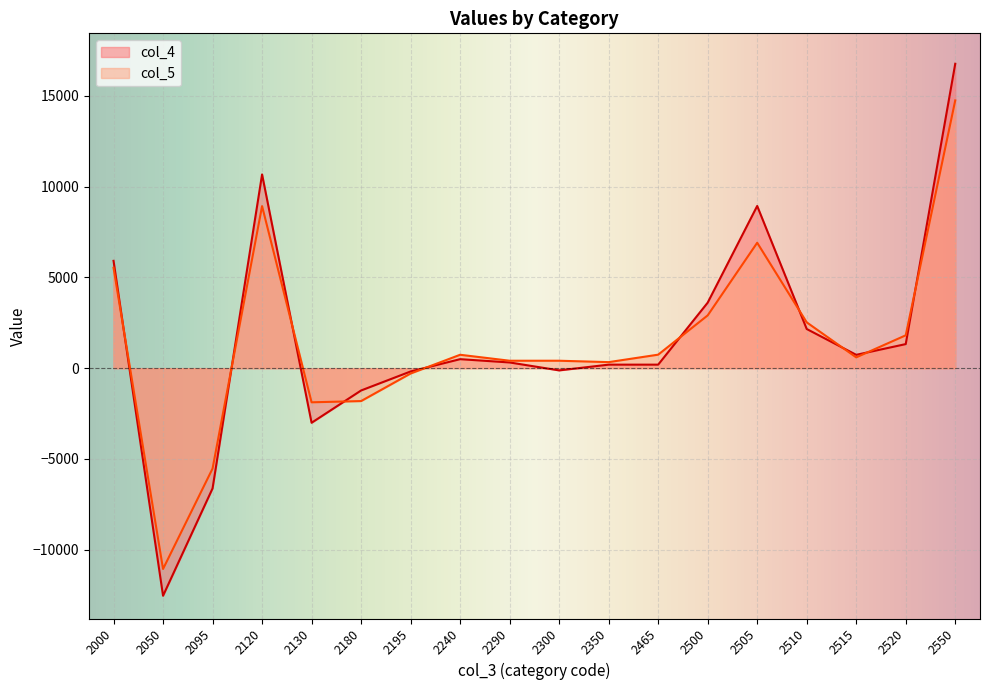

How many interior local peaks does the col_4 series have?

3